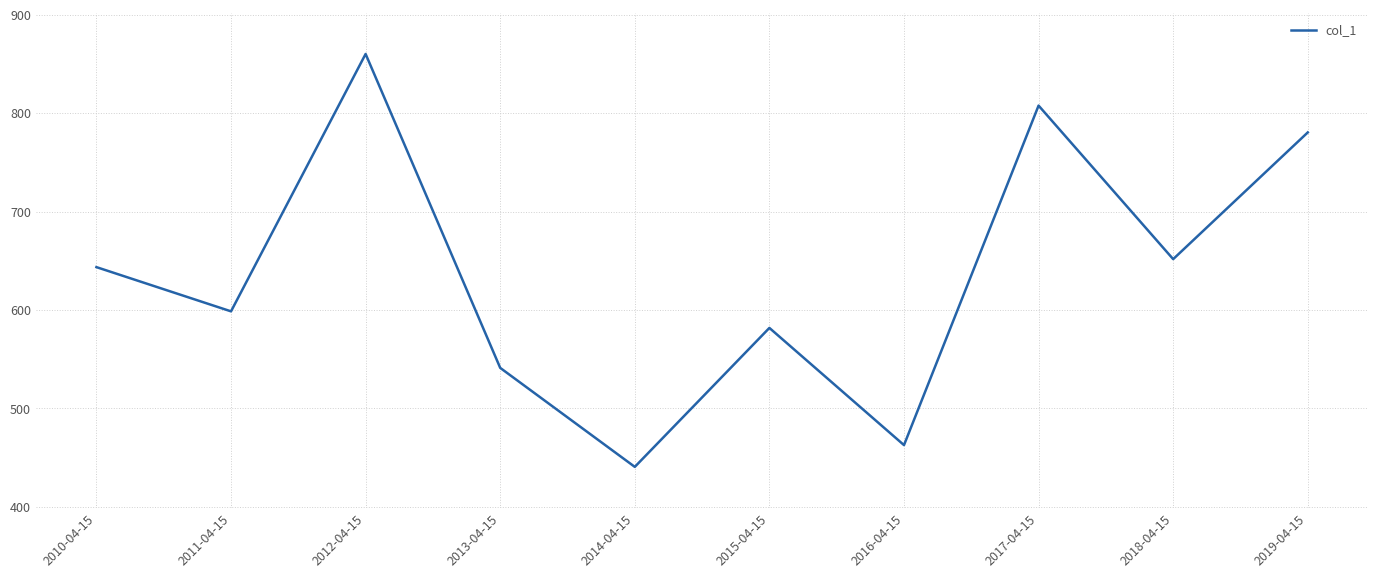

Where is the data nearest to the value 650?

2018-04-15